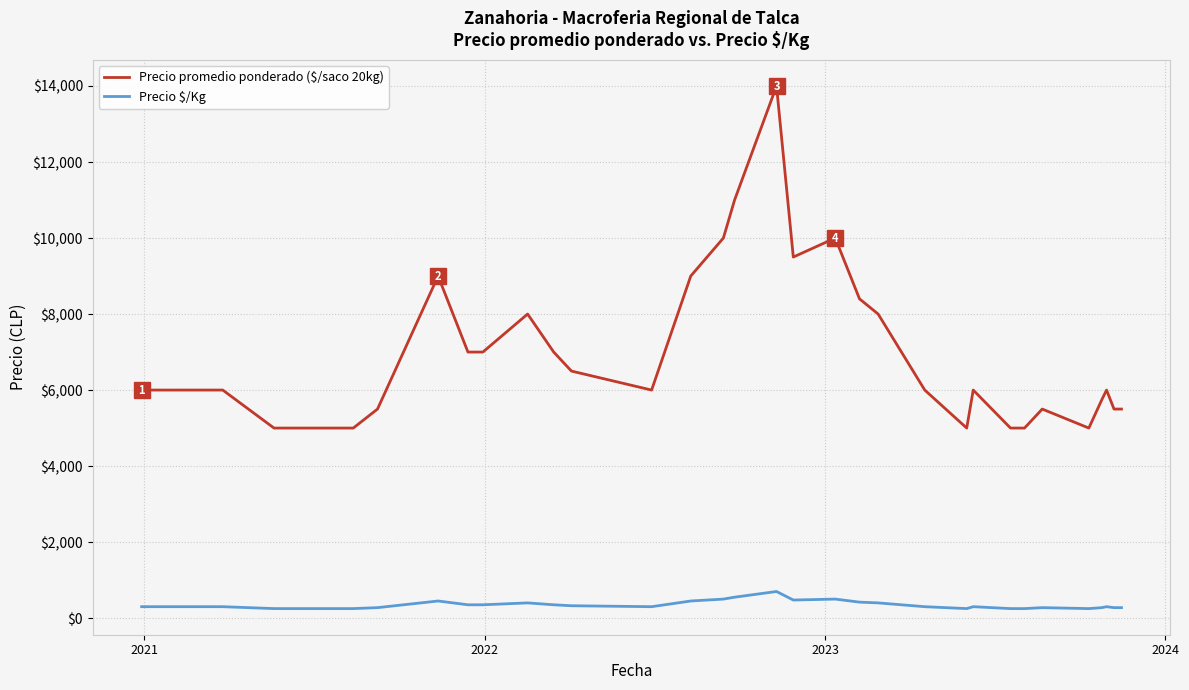

Which series has the largest total across all categories?

Precio promedio ponderado ($/saco 20kg)